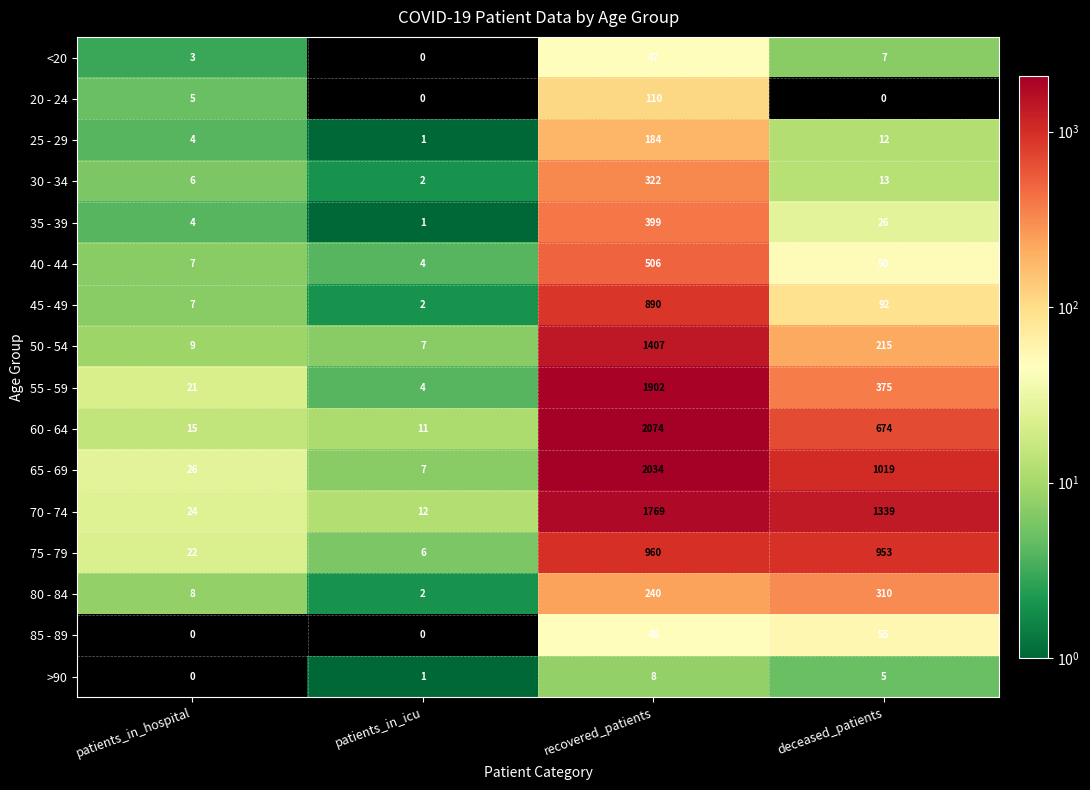

What is the sum of the 50 - 54 values at deceased_patients and patients_in_icu?

222